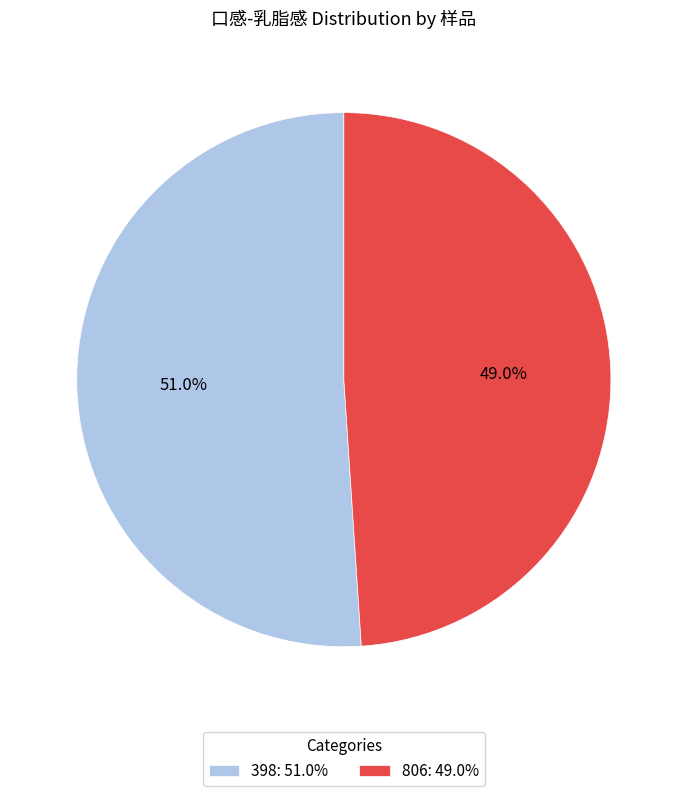

To the nearest percent, what is the combined percentage of 398 and 806?

100%